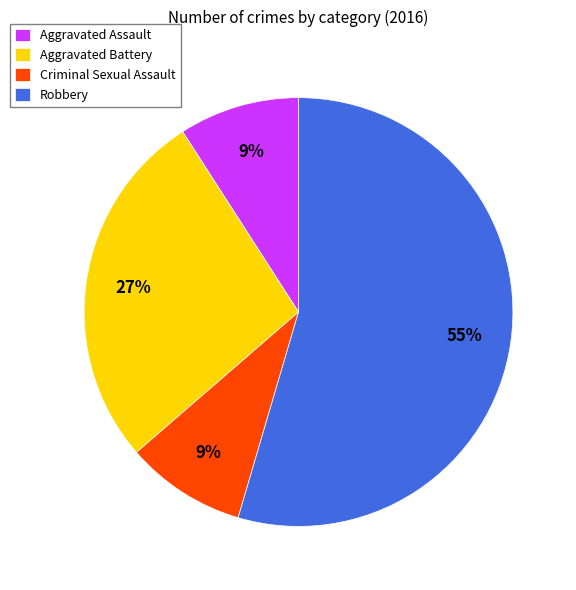

Is Robbery the majority of the pie?

Yes